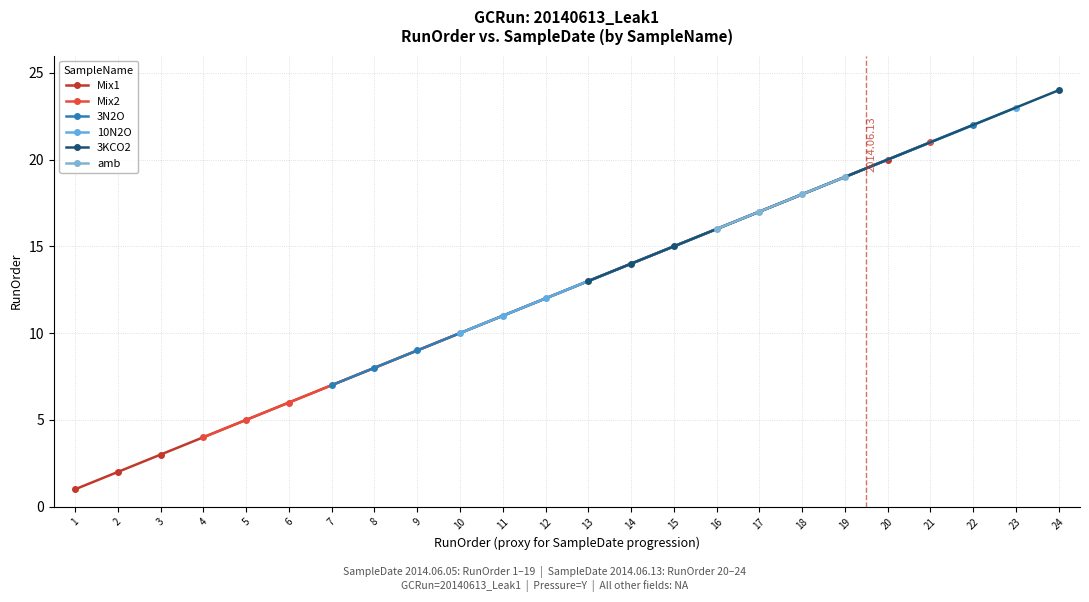

Which series has the widest spread of values?

Mix1